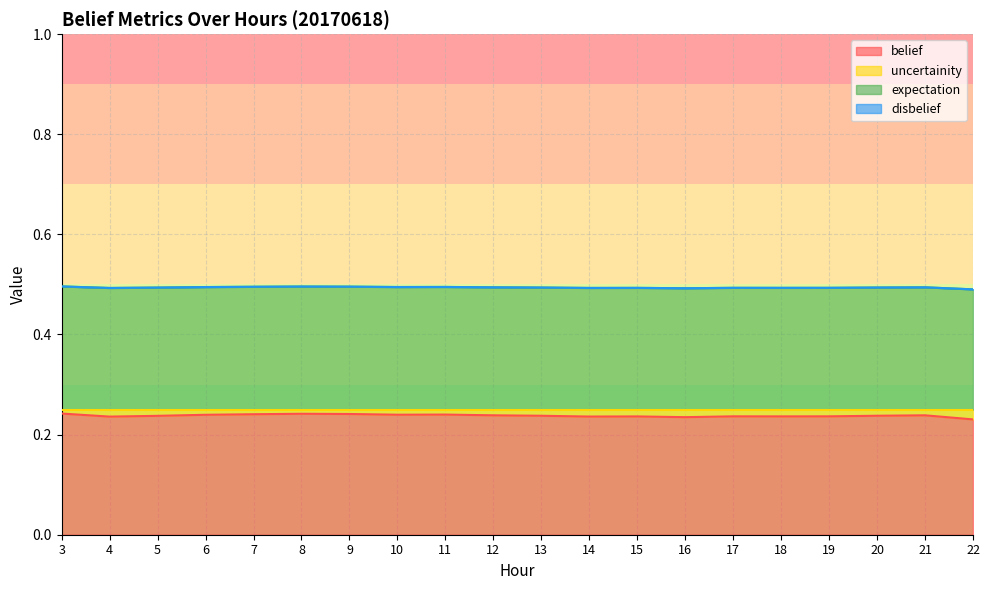

The value of belief at 7 is 0.1. True or false?

False